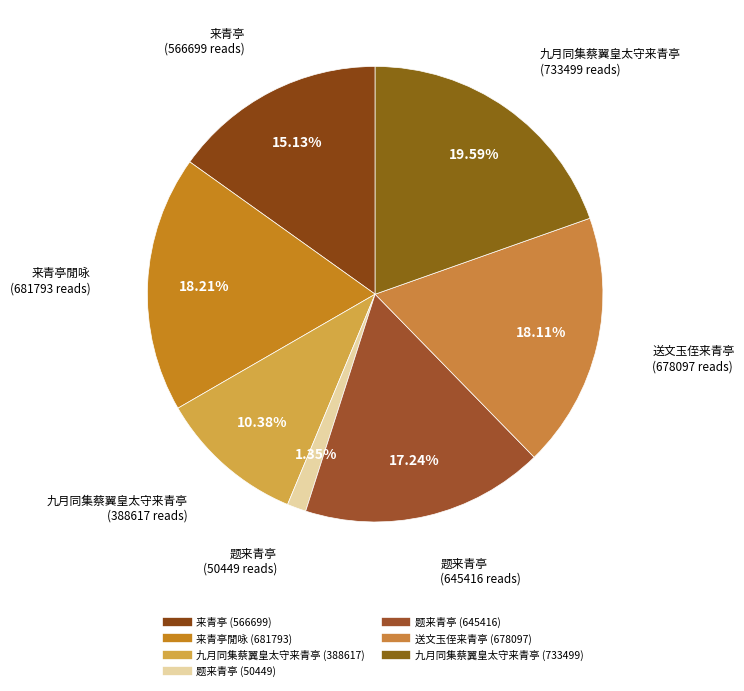

How many segments does this pie chart have?

7